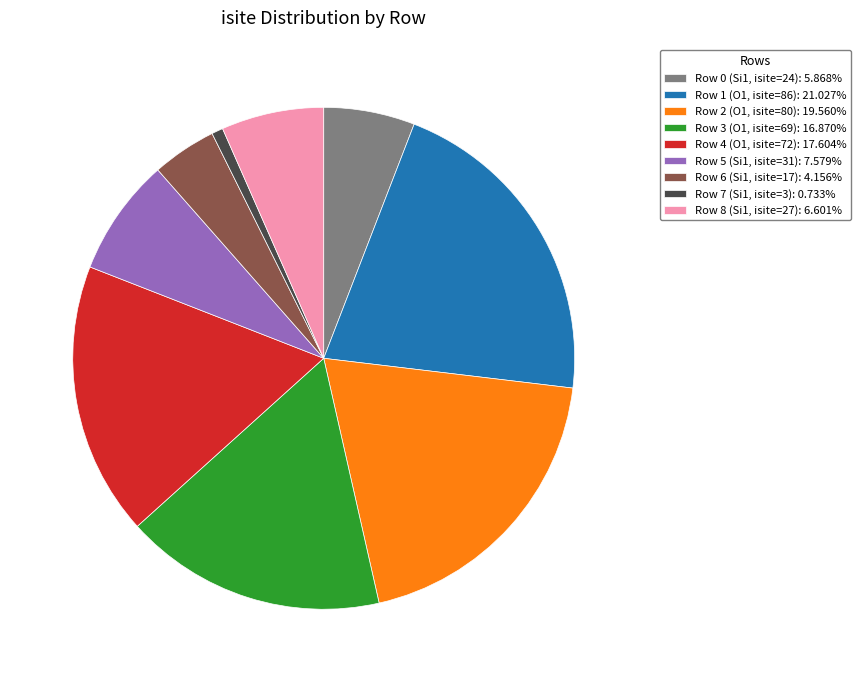

Is there a majority slice in this chart?

No